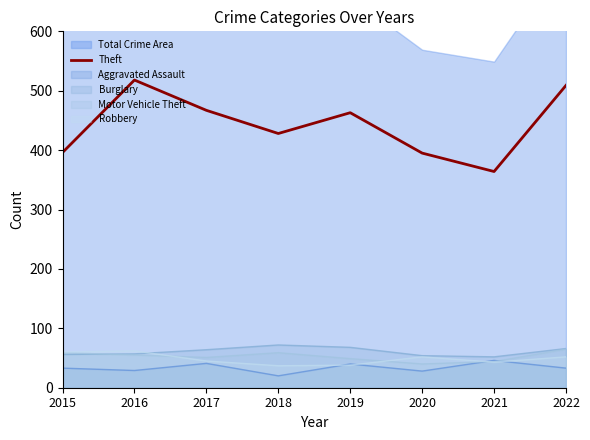

How many values exceed 463?

3